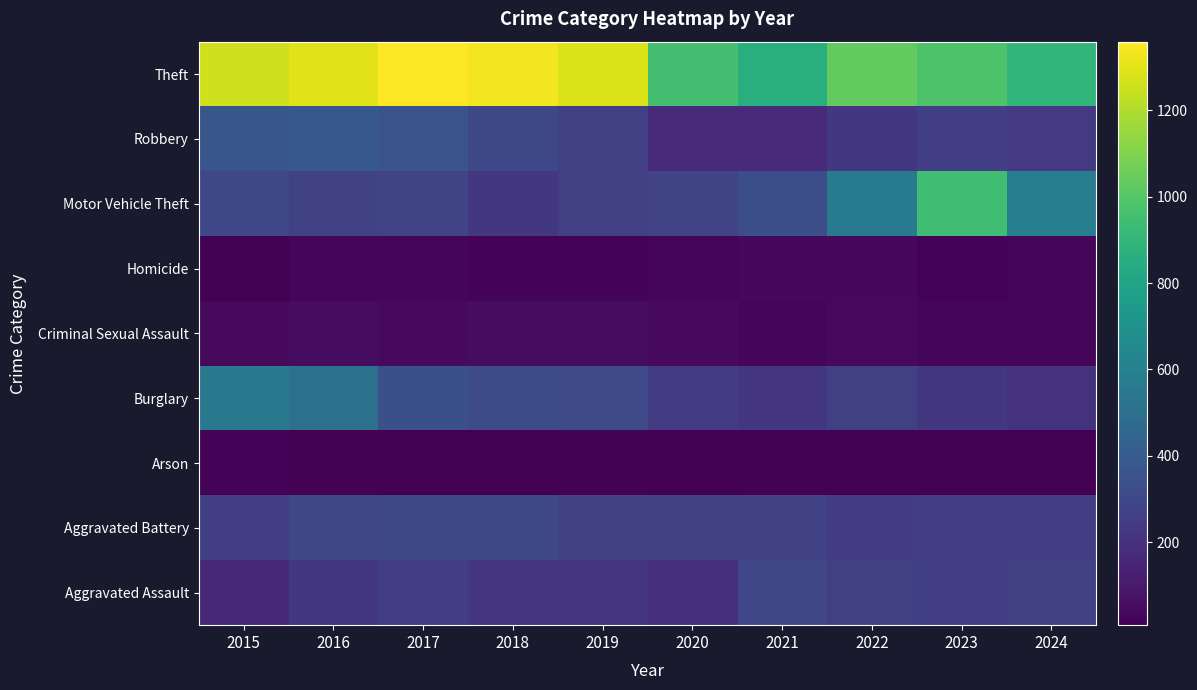

At which category is the sum across all series the highest?

2016